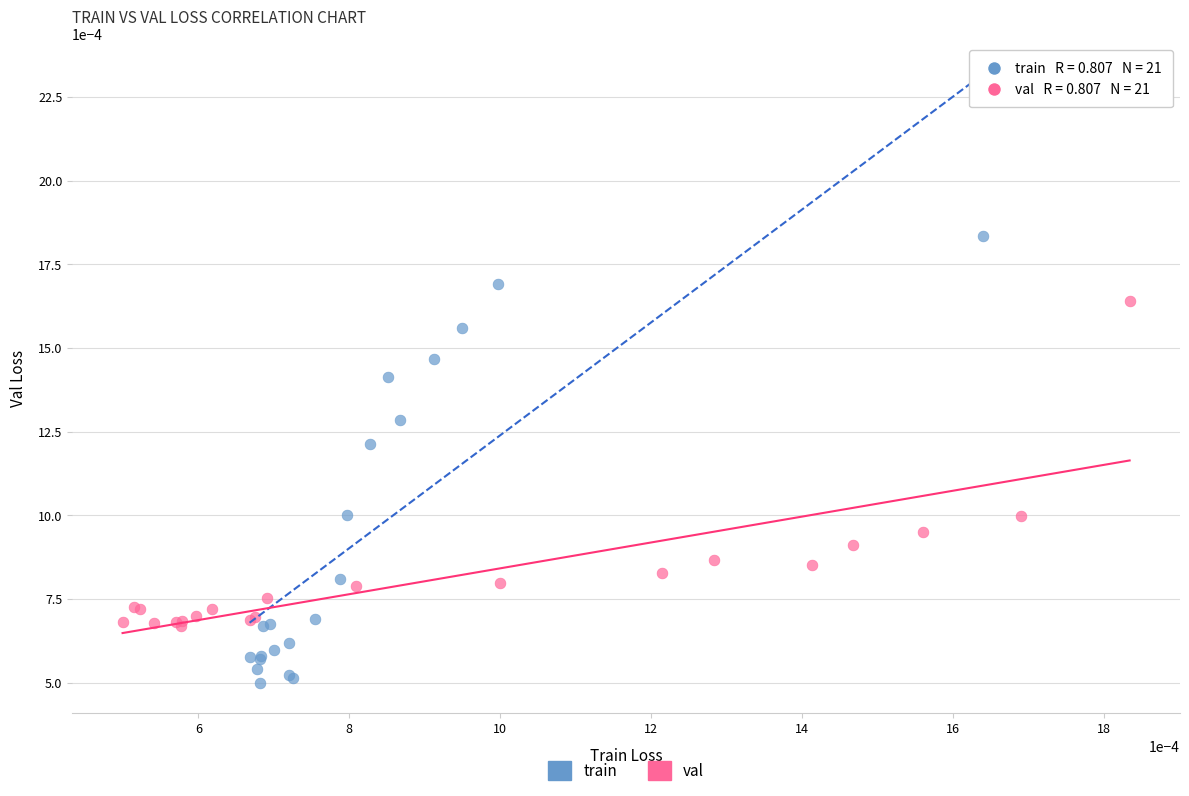

Which series reaches the maximum Y coordinate?

train